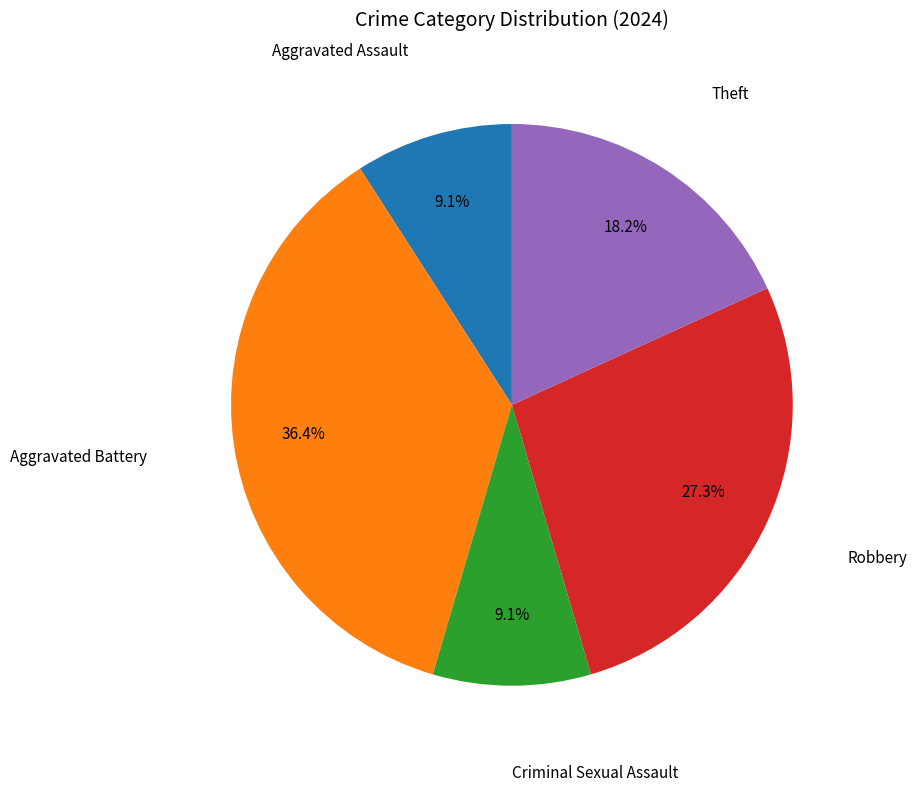

Is there any slice that represents more than half of the pie?

No